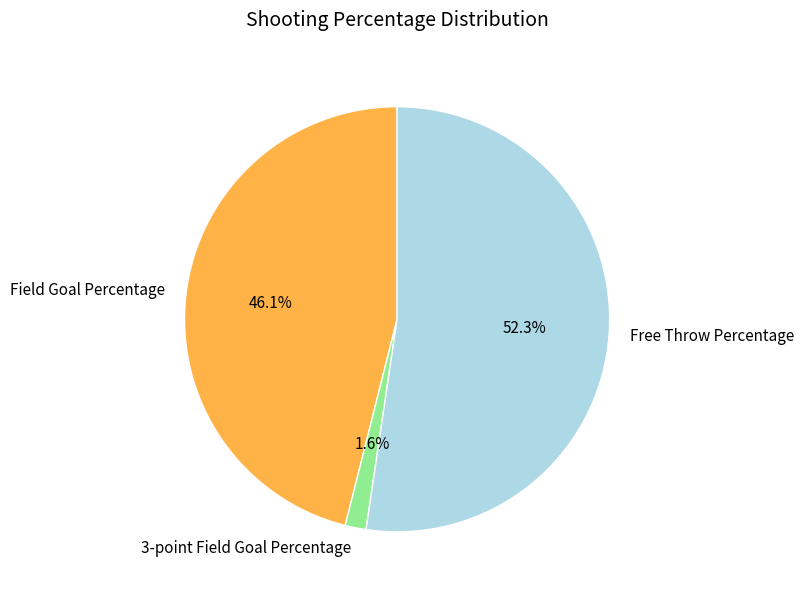

Which slice is the smallest?

3-point Field Goal Percentage